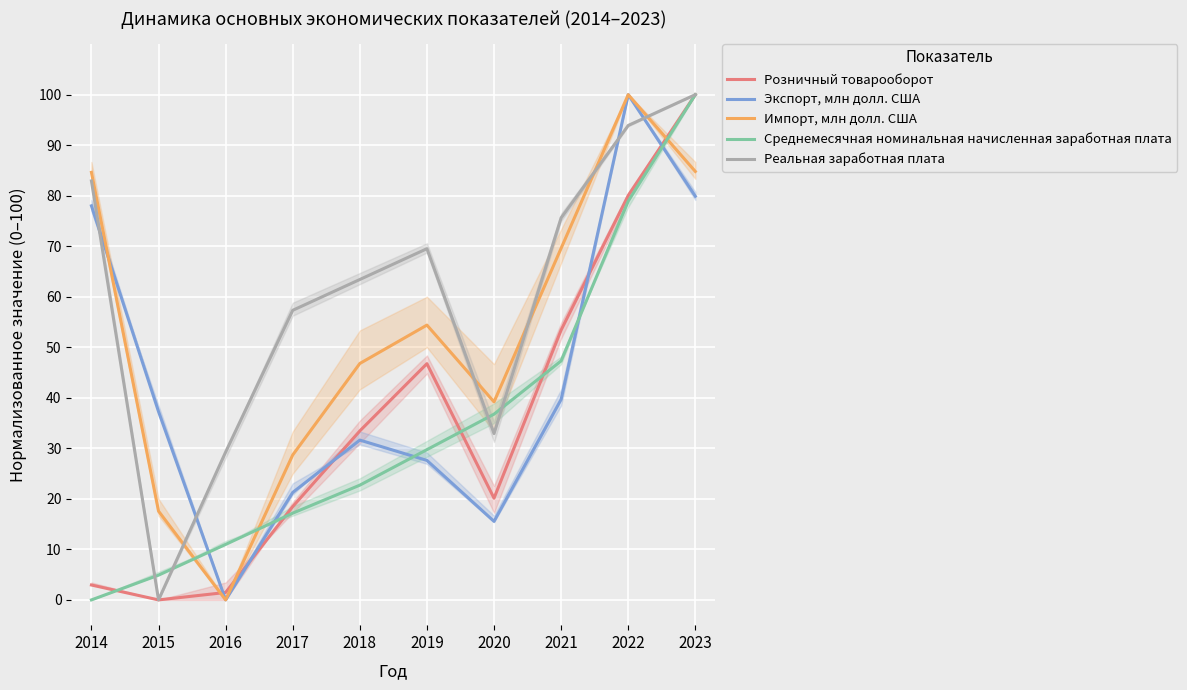

Reading left to right, what are all the values shown in this chart?

Розничный товарооборот: 2014=2.9	2015=0.0	2016=1.5	2017=18.5	2018=33.4	2019=46.8	2020=20.1	2021=53.4	2022=80.0	2023=100.0
Экспорт, млн долл. США: 2014=78.0	2015=37.3	2016=0.0	2017=21.3	2018=31.6	2019=27.6	2020=15.5	2021=39.7	2022=100.0	2023=79.9
Импорт, млн долл. США: 2014=84.6	2015=17.6	2016=0.0	2017=28.7	2018=46.8	2019=54.4	2020=39.2	2021=69.6	2022=100.0	2023=84.8
Среднемесячная номинальная начисленная заработная плата: 2014=0.0	2015=4.9	2016=11.0	2017=17.2	2018=22.7	2019=29.7	2020=36.8	2021=47.3	2022=78.9	2023=100.0
Реальная заработная плата: 2014=82.9	2015=0.0	2016=29.3	2017=57.3	2018=63.4	2019=69.5	2020=32.9	2021=75.6	2022=93.9	2023=100.0